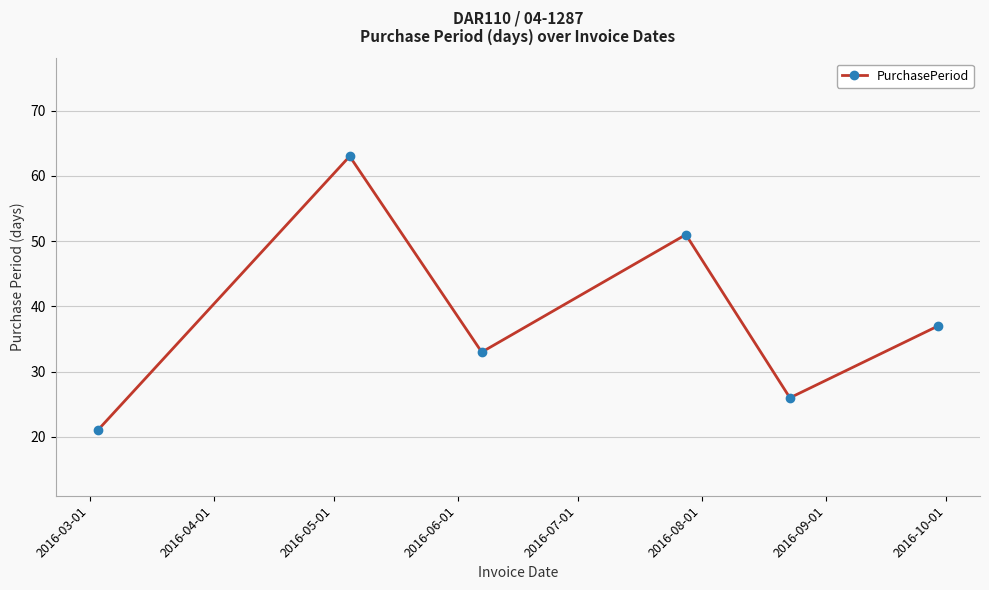

Does the chart display data point markers on the line(s)?

Yes